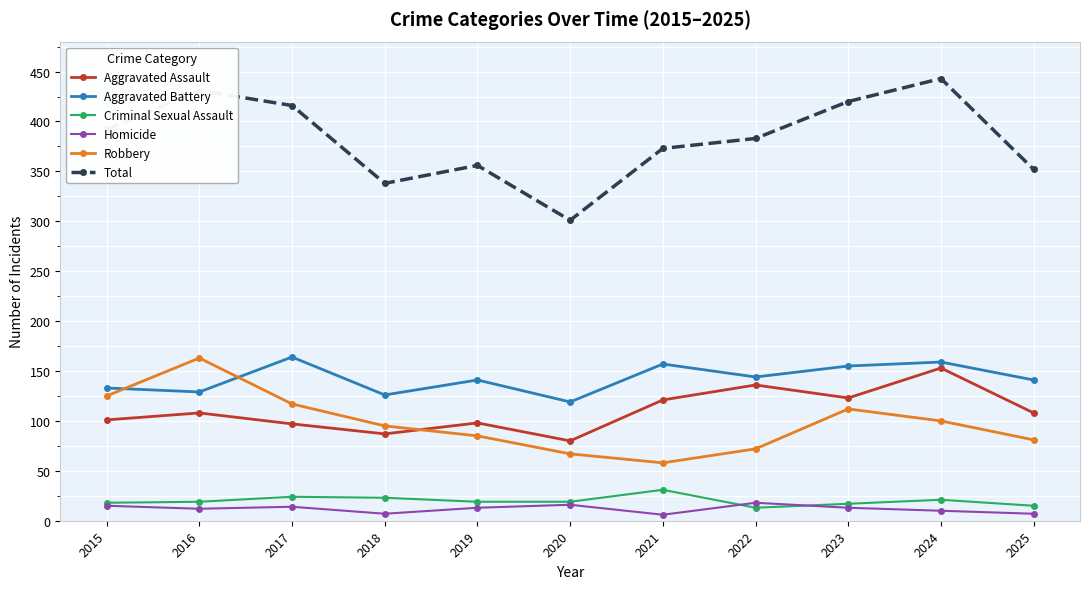

The value of Total at 2020 is 301. True or false?

True